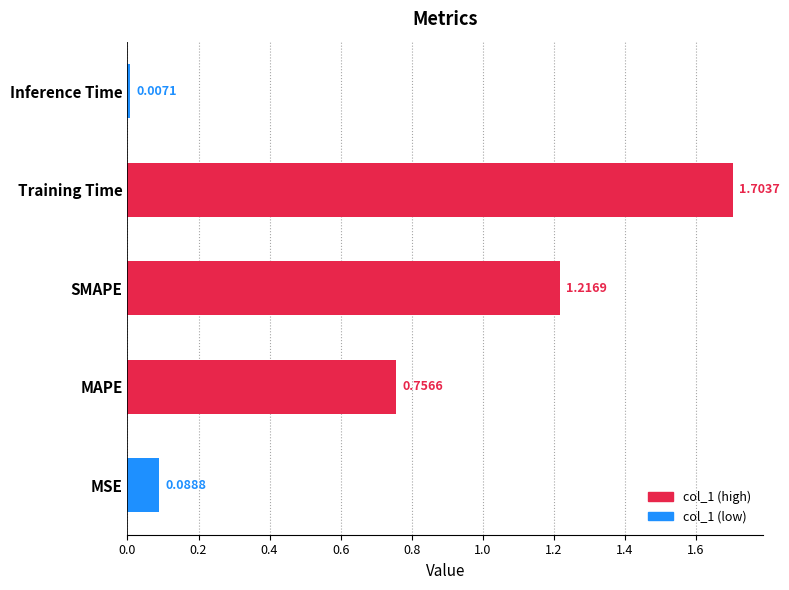

What is the change in value from MSE to SMAPE?

+1.1